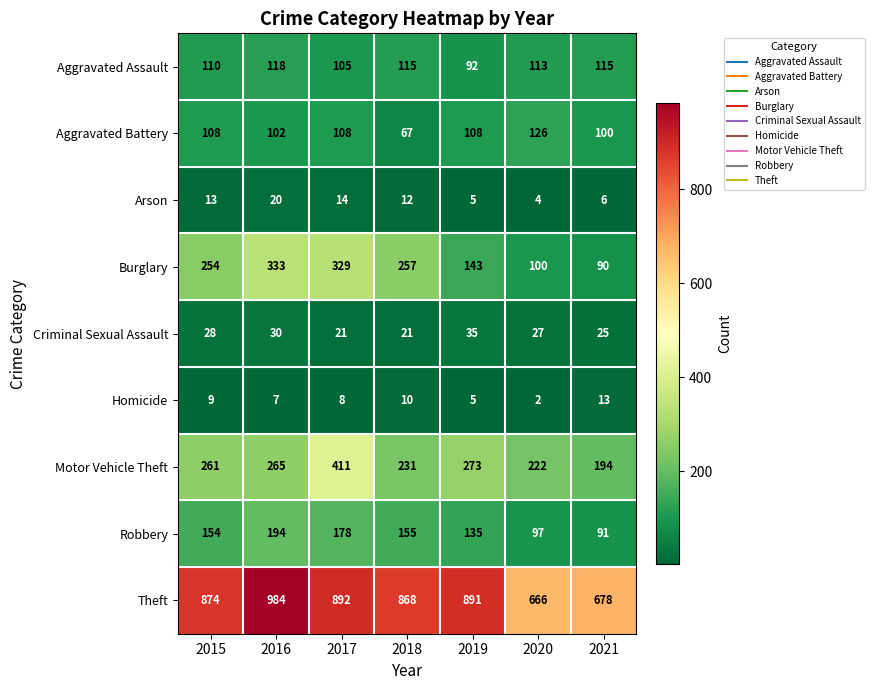

What is the difference between the maximum and minimum values in the Homicide series?

11